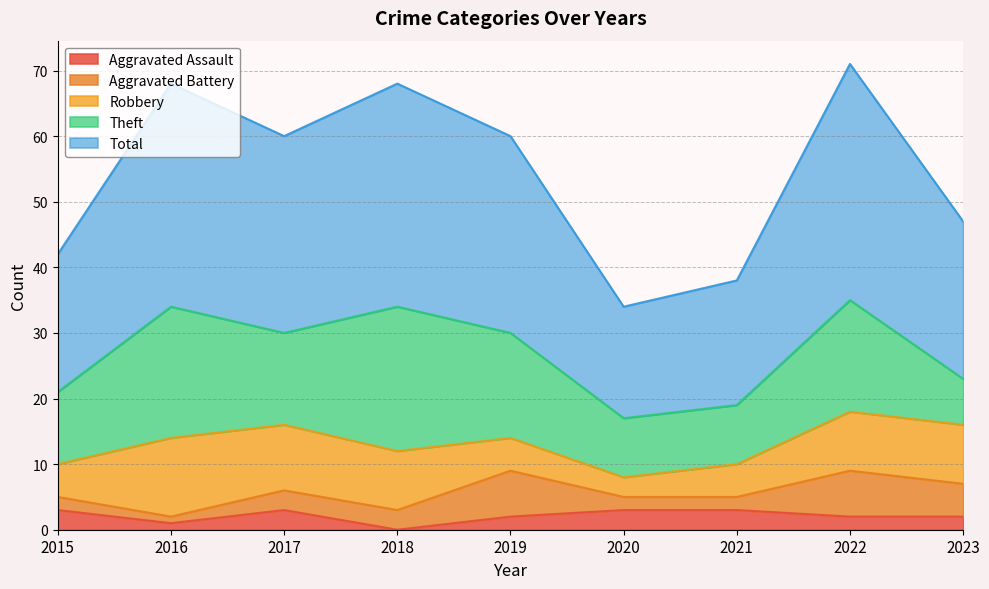

Reading left to right, extract all data points from this chart.

Aggravated Assault: 2015=3	2016=1	2017=3	2018=0	2019=2	2020=3	2021=3	2022=2	2023=2
Aggravated Battery: 2015=2	2016=1	2017=3	2018=3	2019=7	2020=2	2021=2	2022=7	2023=5
Robbery: 2015=5	2016=12	2017=10	2018=9	2019=5	2020=3	2021=5	2022=9	2023=9
Theft: 2015=11	2016=20	2017=14	2018=22	2019=16	2020=9	2021=9	2022=17	2023=7
Total: 2015=21	2016=34	2017=30	2018=34	2019=30	2020=17	2021=19	2022=36	2023=24